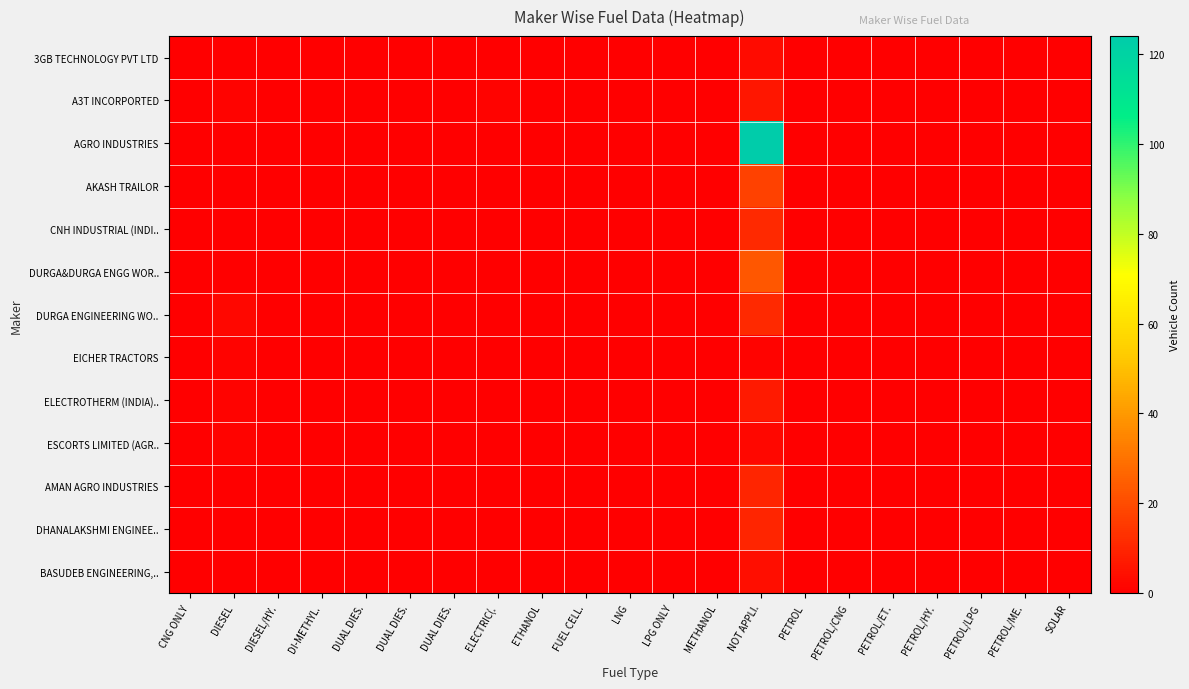

Which series has the largest total across all categories?

AGRO INDUSTRIES